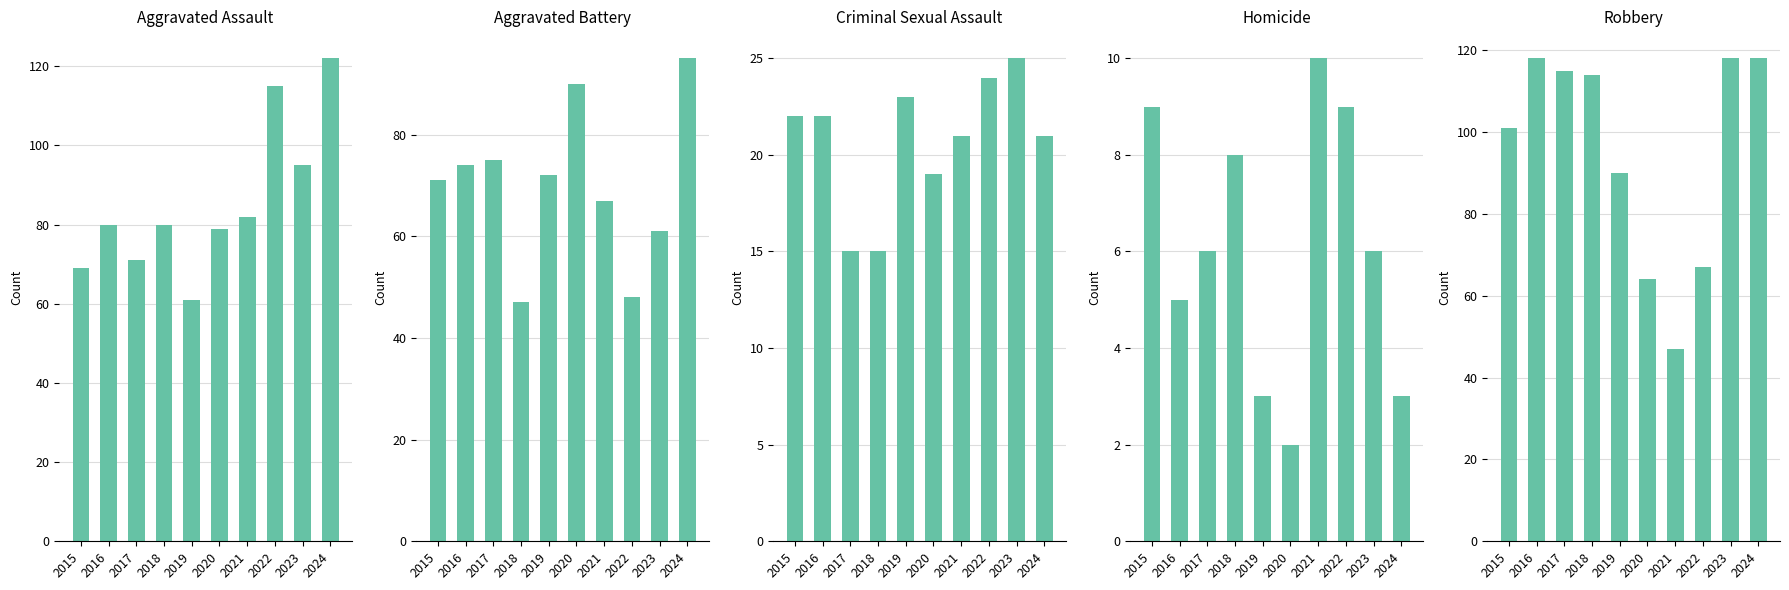

What is the spread (max minus min) of values at 2024?

119